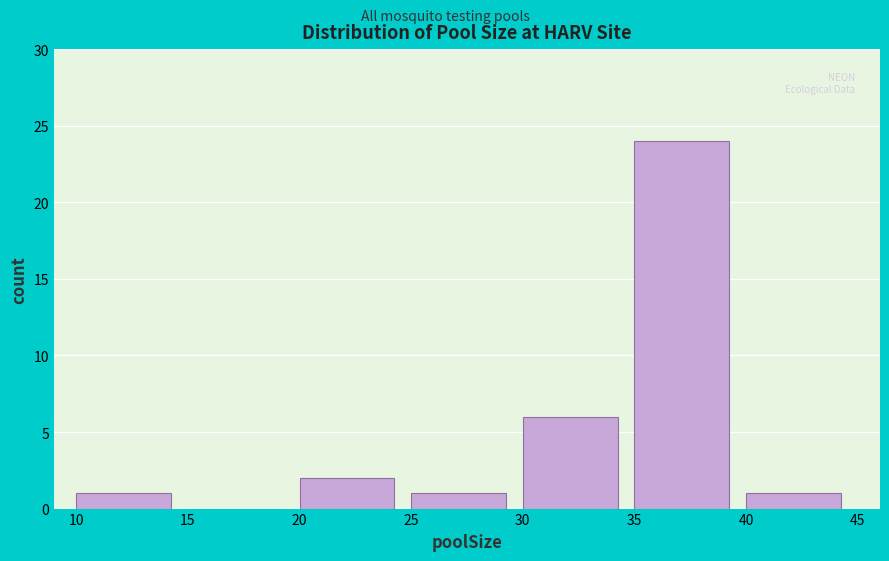

How tall is the bar that spans 30 to 35 on the x-axis? The values are not printed on the chart, so give them approximately, as read against the axis.

6